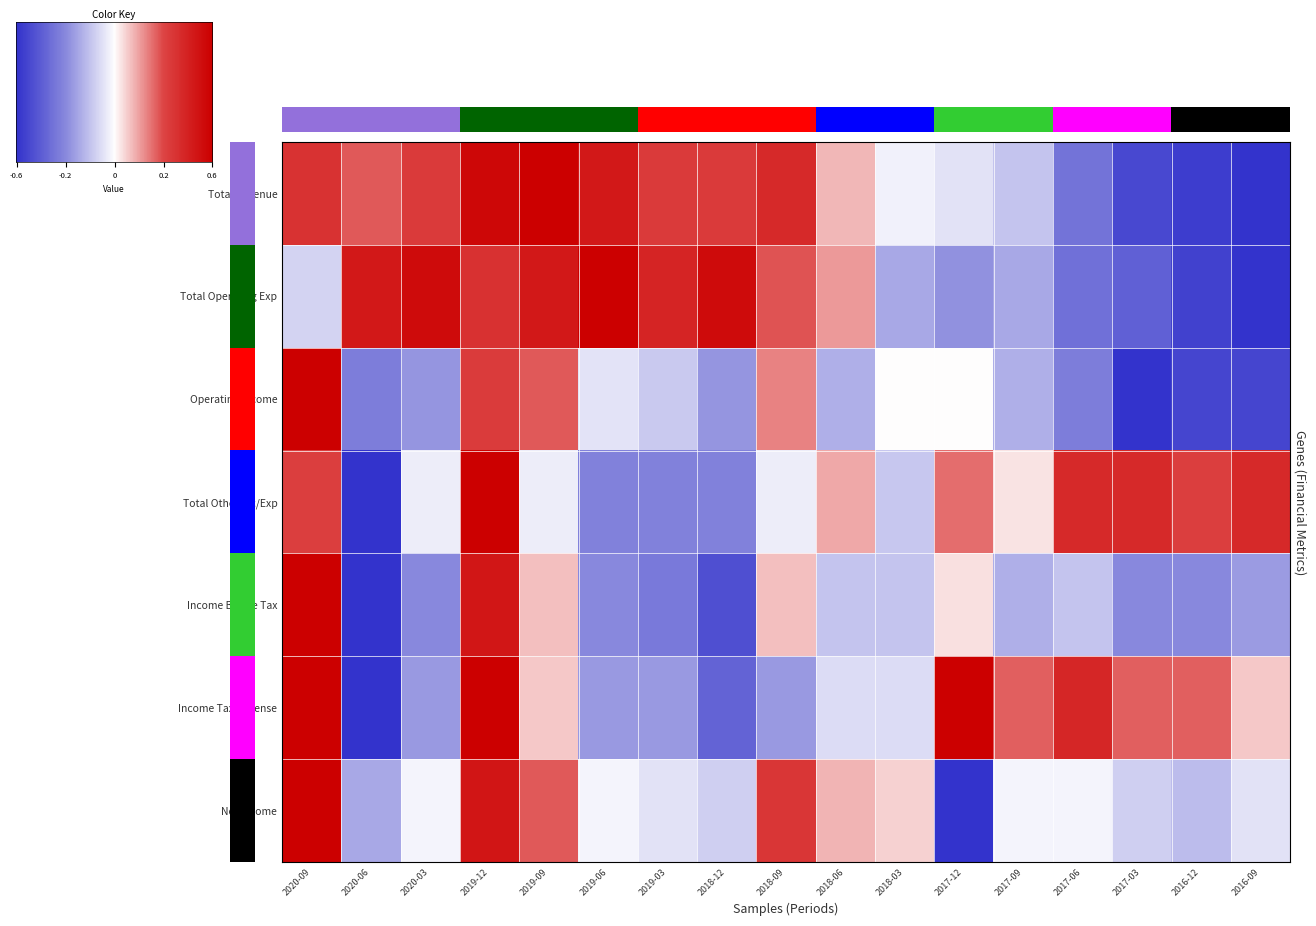

Rank the series at 2018-06 from highest to lowest value.

Total Operating Exp, Total Other Inc/Exp, Net Income, Total Revenue, Income Tax Expense, Income Before Tax, Operating Income